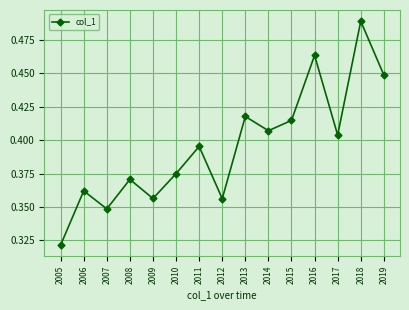

Is it true that the value at 2017 is 0.6?

False